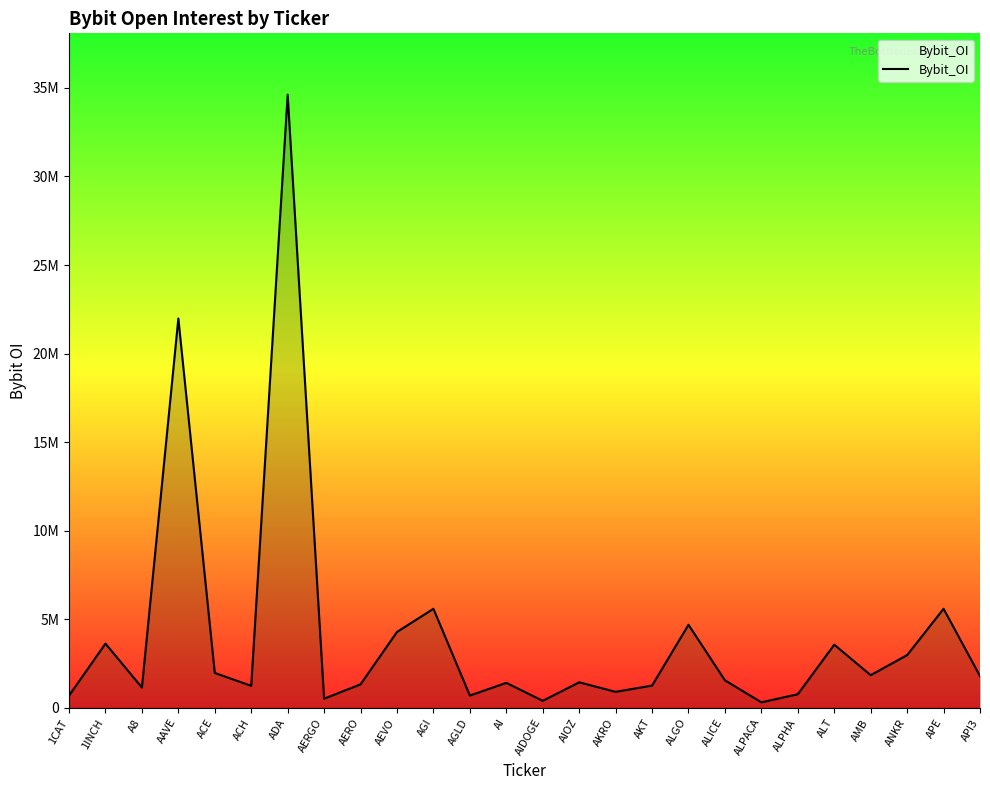

Which label corresponds to the smallest value in the chart?

ALPACA